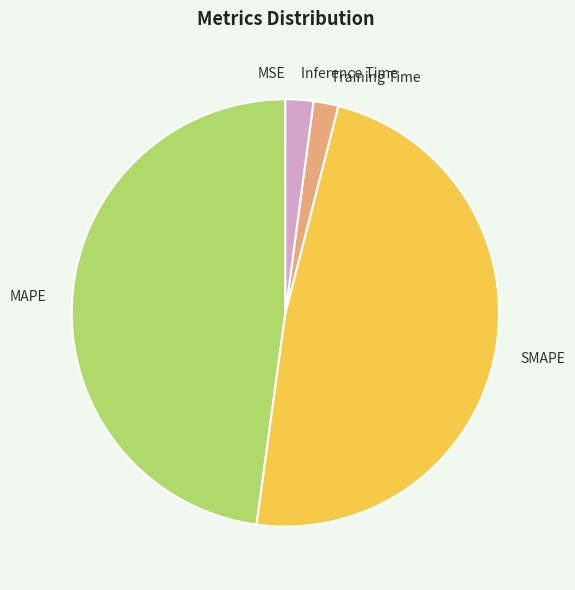

Is it true that SMAPE is 48% of the pie?

True